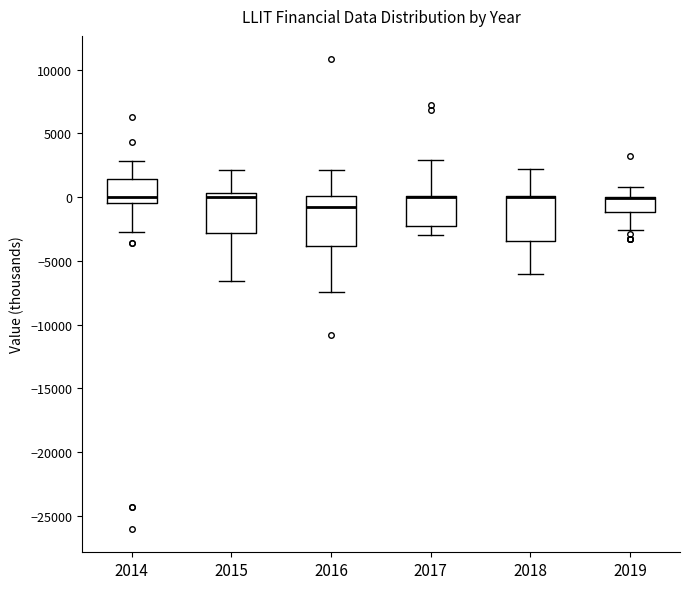

Reading left to right, transcribe this box plot: for each box, give where its median line is, the range the box spans, and where its two whiskers end, as read against the y-axis. The values are not printed on the chart, so give them approximately, as read against the axis.

2014: median 0, box -500 to 1500, whiskers -2500 to 3000
2015: median 0, box -3000 to 500, whiskers -6500 to 2000
2016: median -500, box -4000 to 0, whiskers -7500 to 2000
2017: median 0 (drawn on the box's upper edge), box -2000 to 0, whiskers -3000 to 3000
2018: median 0 (drawn on the box's upper edge), box -3500 to 0, whiskers -6000 to 2000
2019: median 0 (drawn on the box's upper edge), box -1000 to 0, whiskers -2500 to 1000